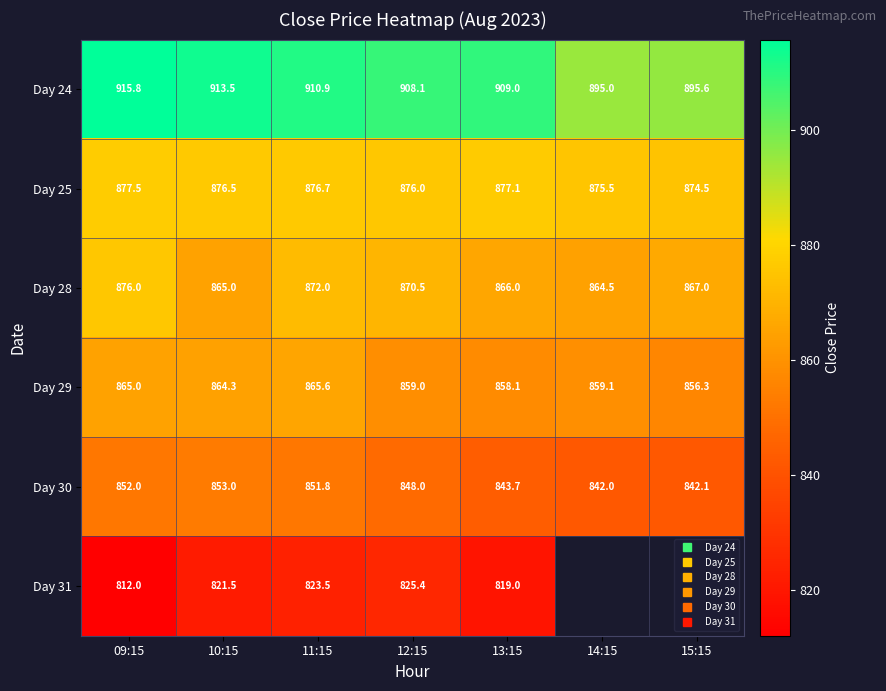

Which has a higher value, 13:15 or 14:15?

13:15